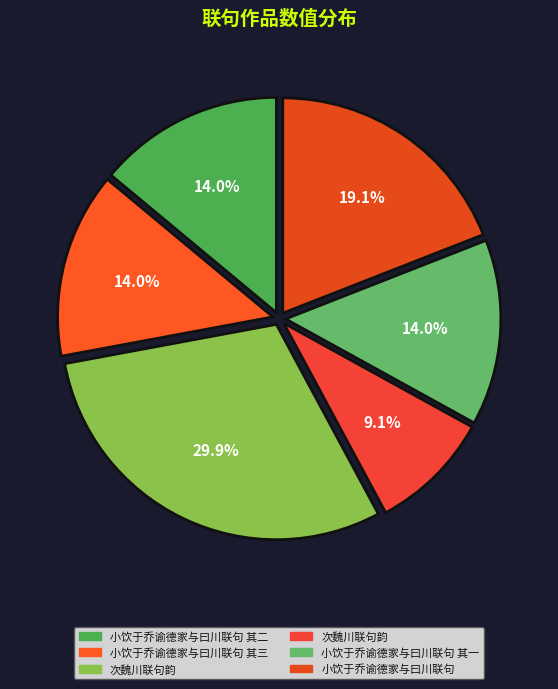

Count the number of slices in the pie.

6